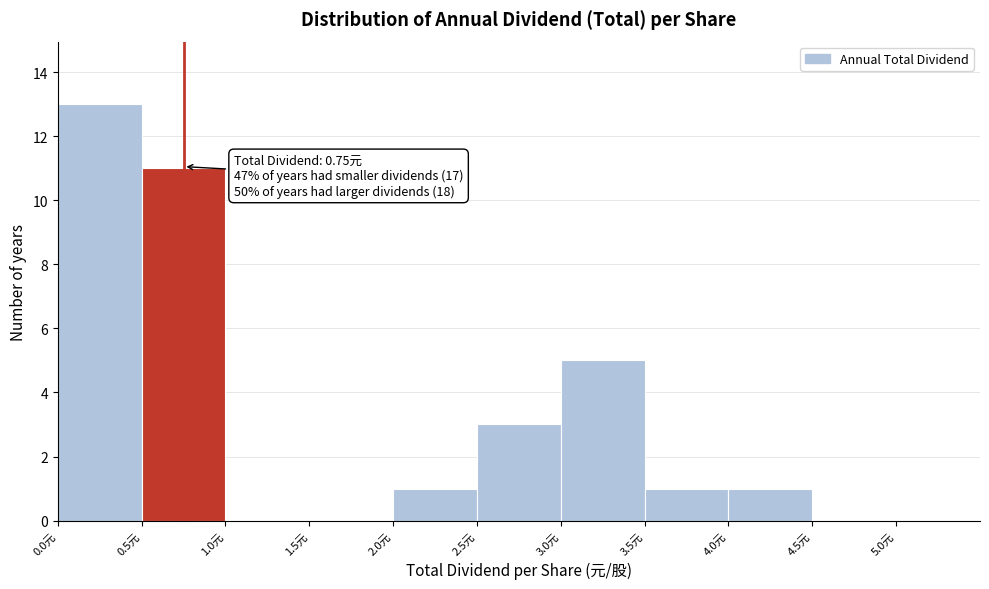

Which range on the x-axis has the tallest bar?

0.0 to 0.5